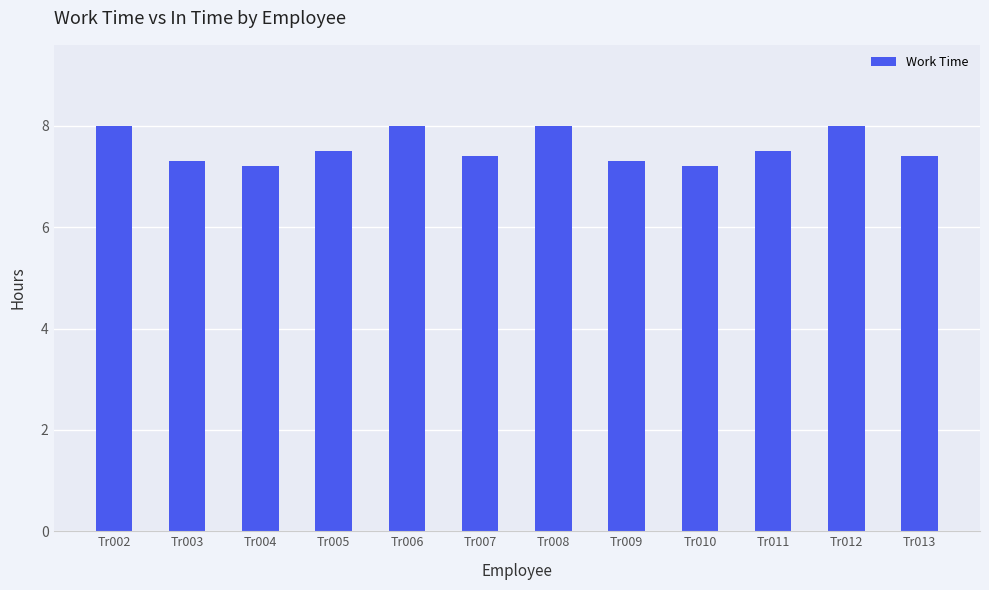

How many bars are there in total?

12